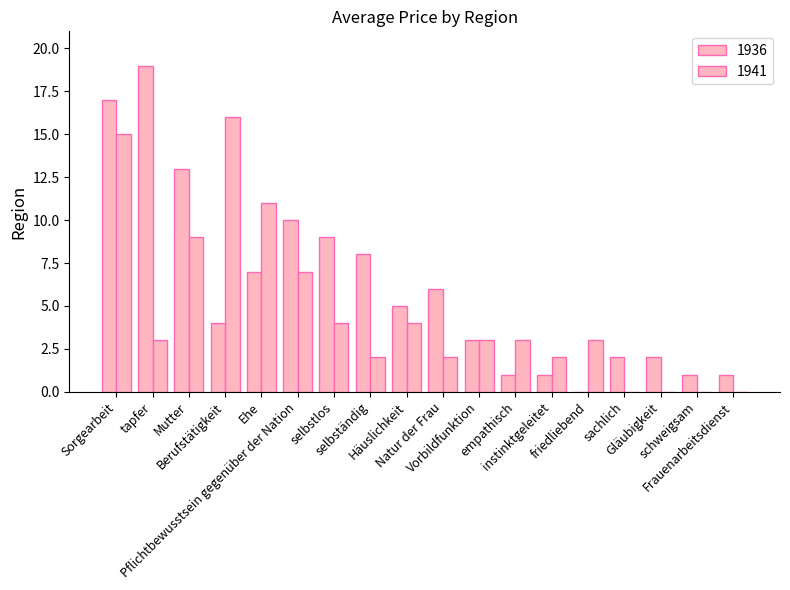

How many distinct data groups are displayed?

2